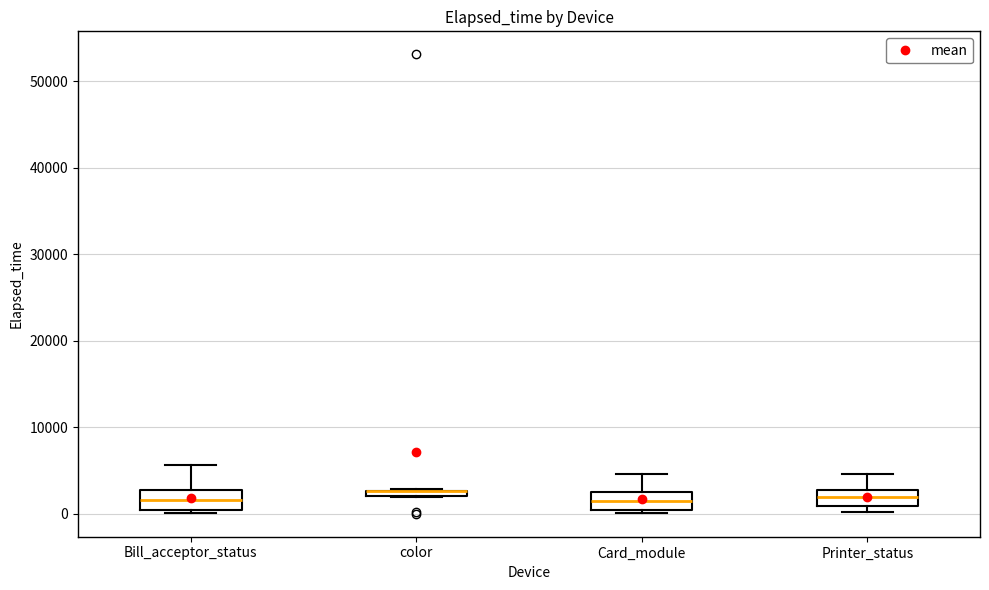

Where does the upper whisker of the box for Card_module end on the y-axis? The values are not printed on the chart, so give them approximately, as read against the axis.

5000